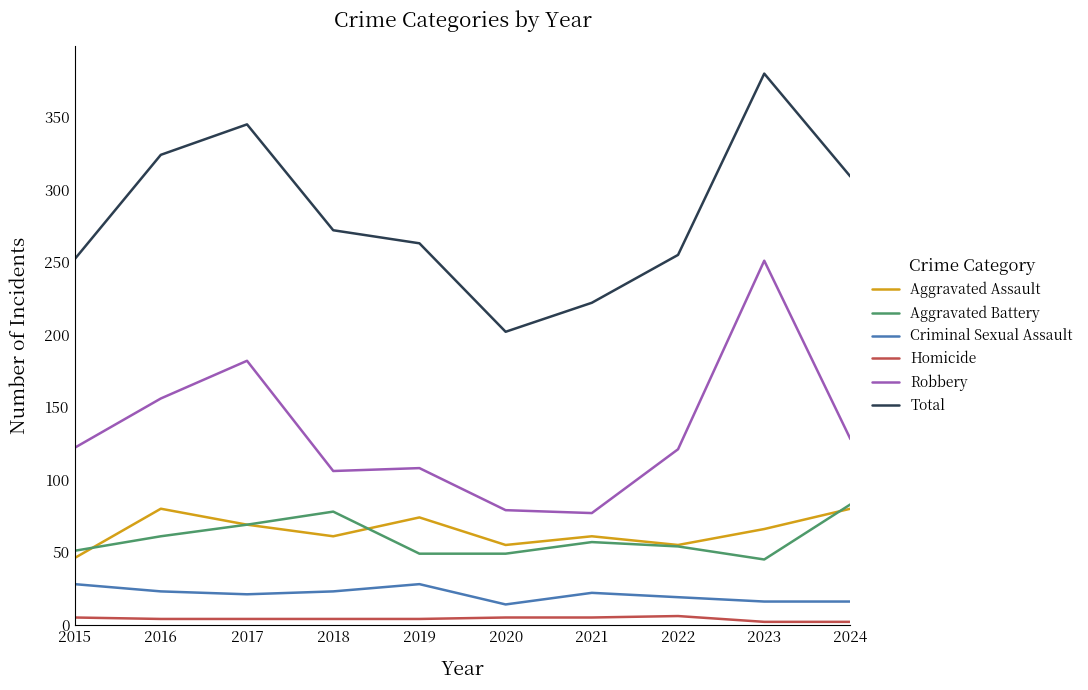

Which series changed the most between 2015 and 2017?

Total